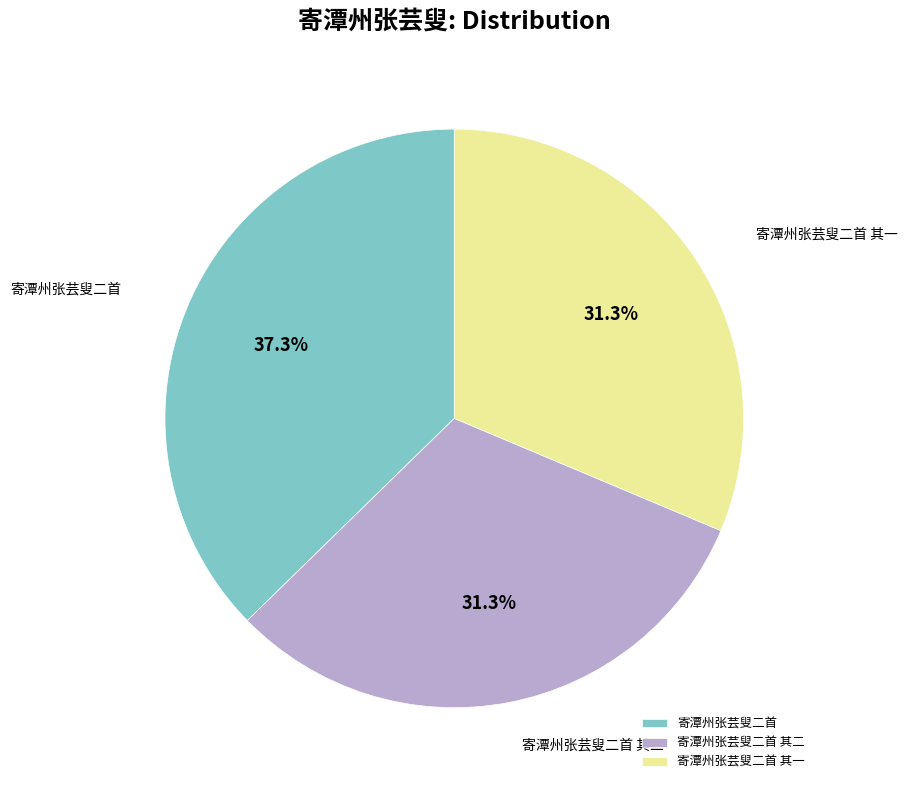

What is the ratio of the value at 寄潭州张芸叟二首 其二 to the value at 寄潭州张芸叟二首 其一?

1.0